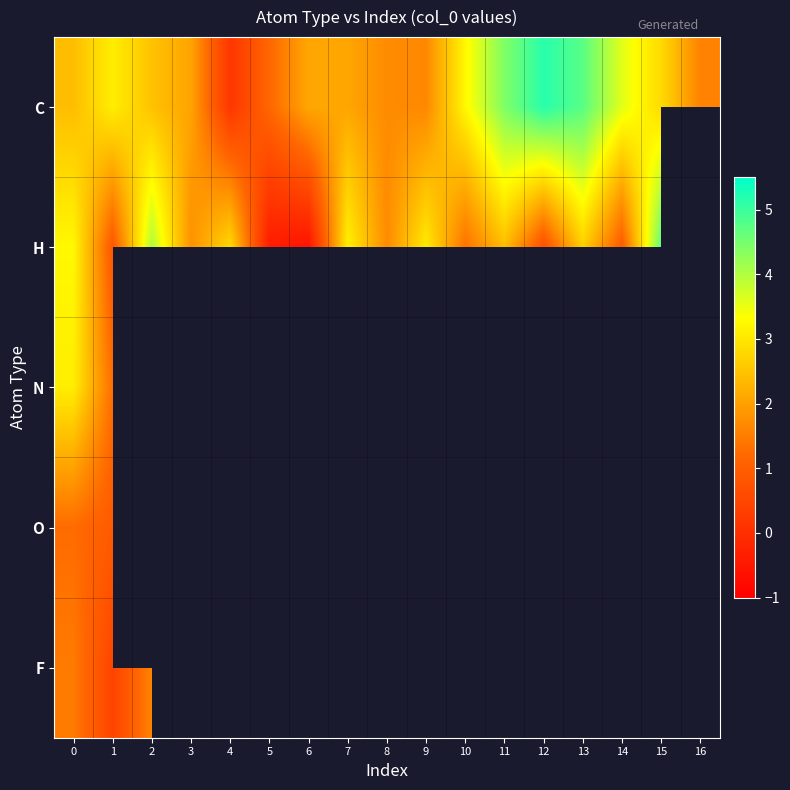

Count the number of categories in the chart.

17